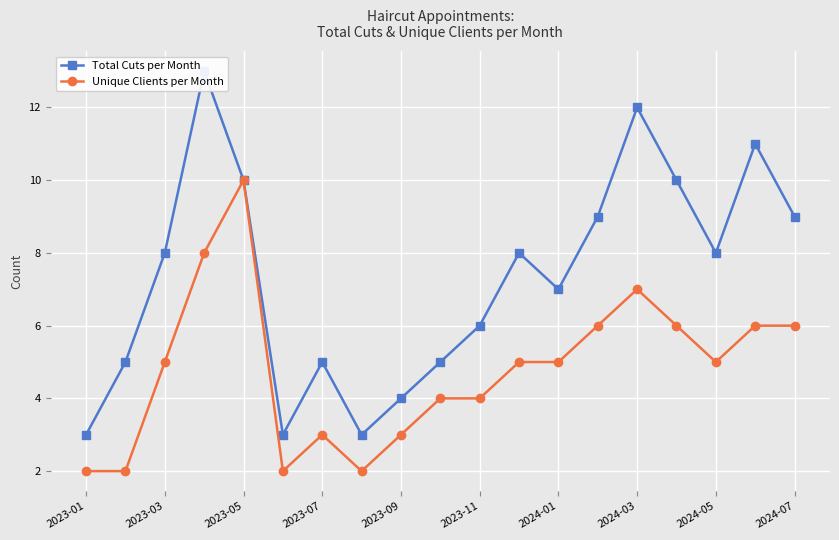

True or false: Unique Clients per Month has more than 1 interior local peaks.

True